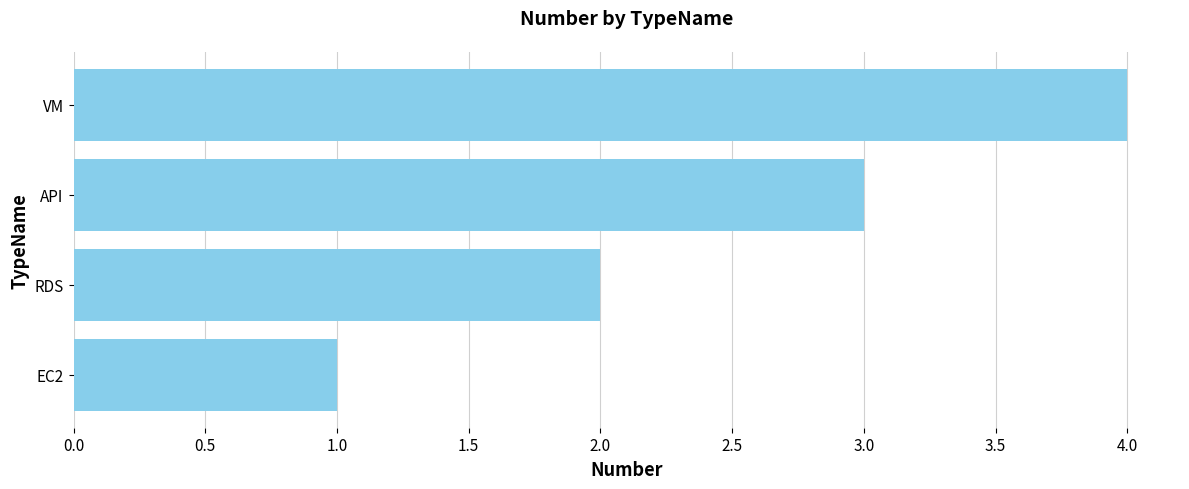

What is the difference between the maximum and minimum values?

3